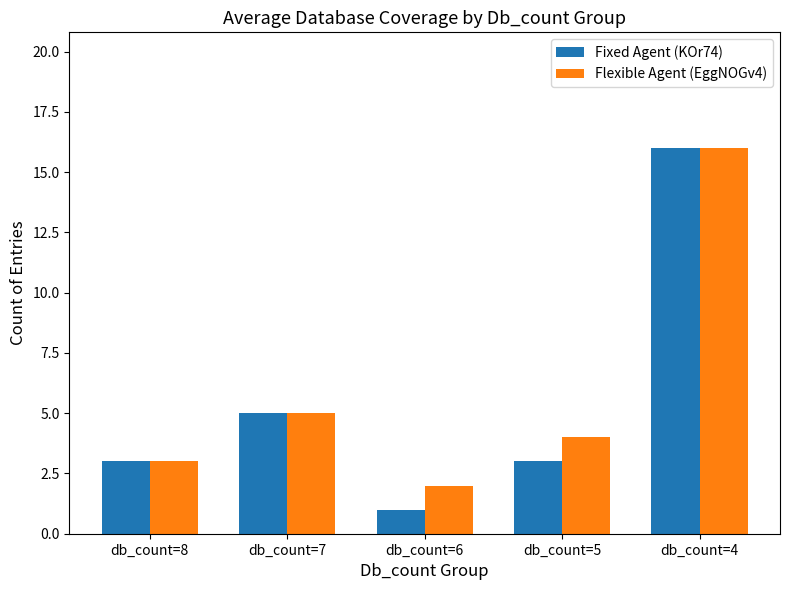

What is the sum of all Fixed Agent (KOr74) values?

28